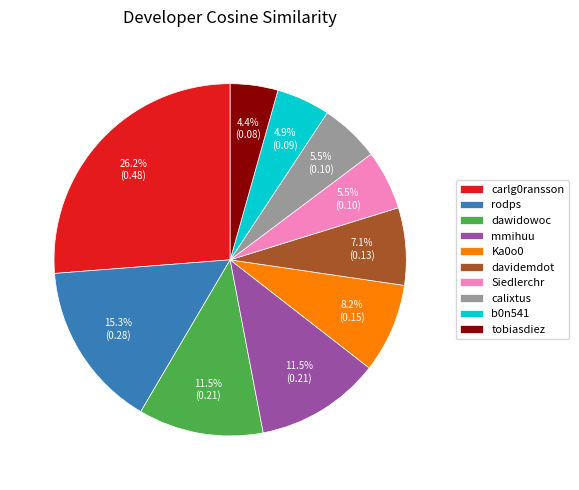

Which category has the biggest portion of the pie?

carlg0ransson